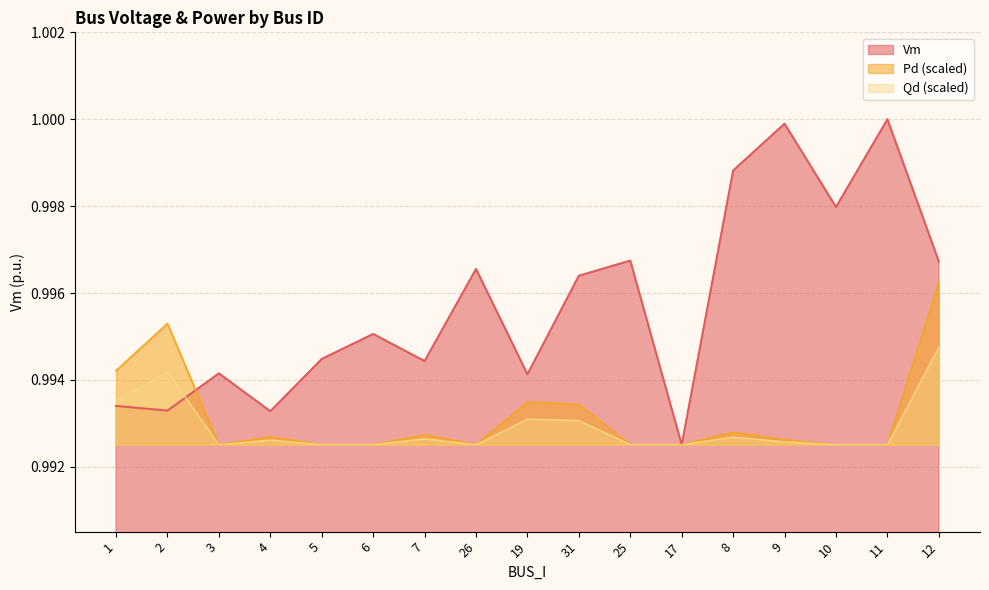

Is it true that Qd equals 1.0 at 19?

True